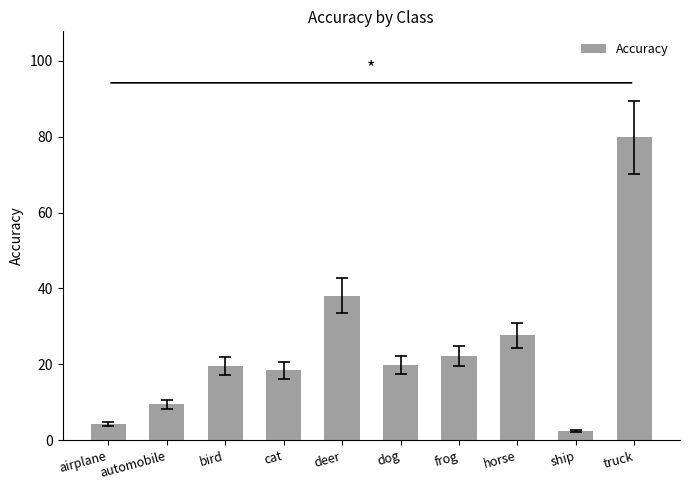

What is the sum of the values at frog and horse?

49.9